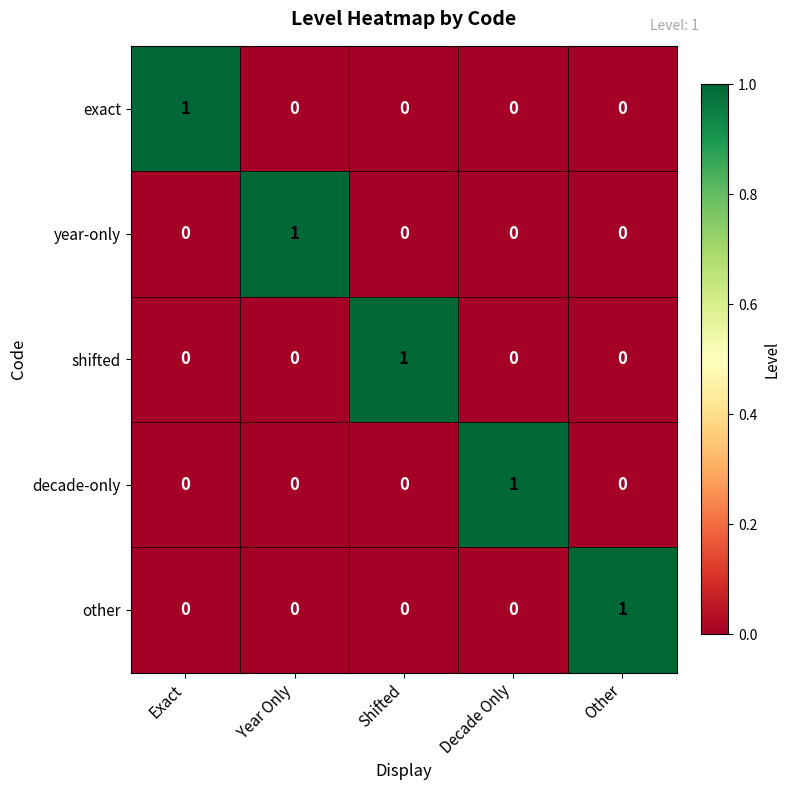

Which category has the highest value in the year-only series?

Year Only